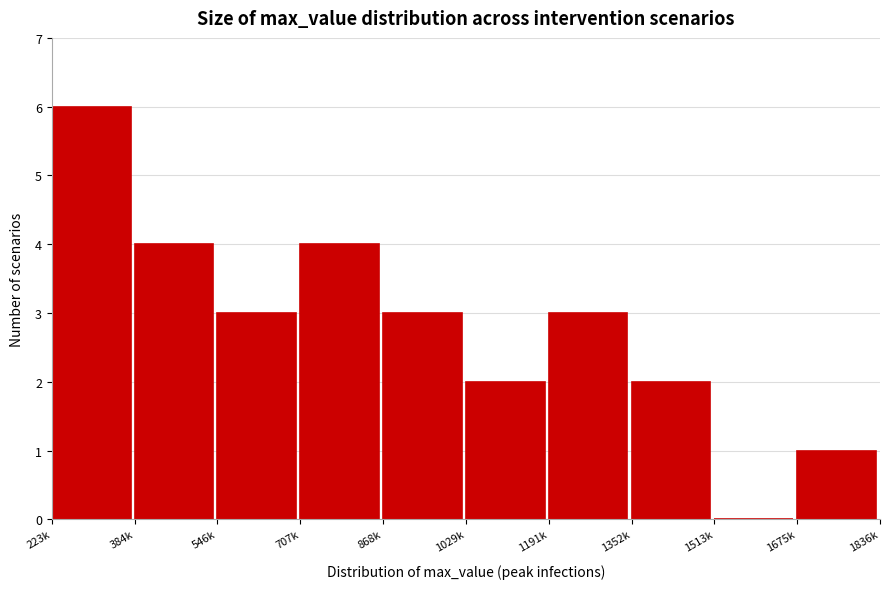

Reading left to right, list all the values displayed in this chart.

223k=6	384k=4	546k=3	707k=4	868k=3	1029k=2	1191k=3	1352k=2	1513k=0	1675k=1